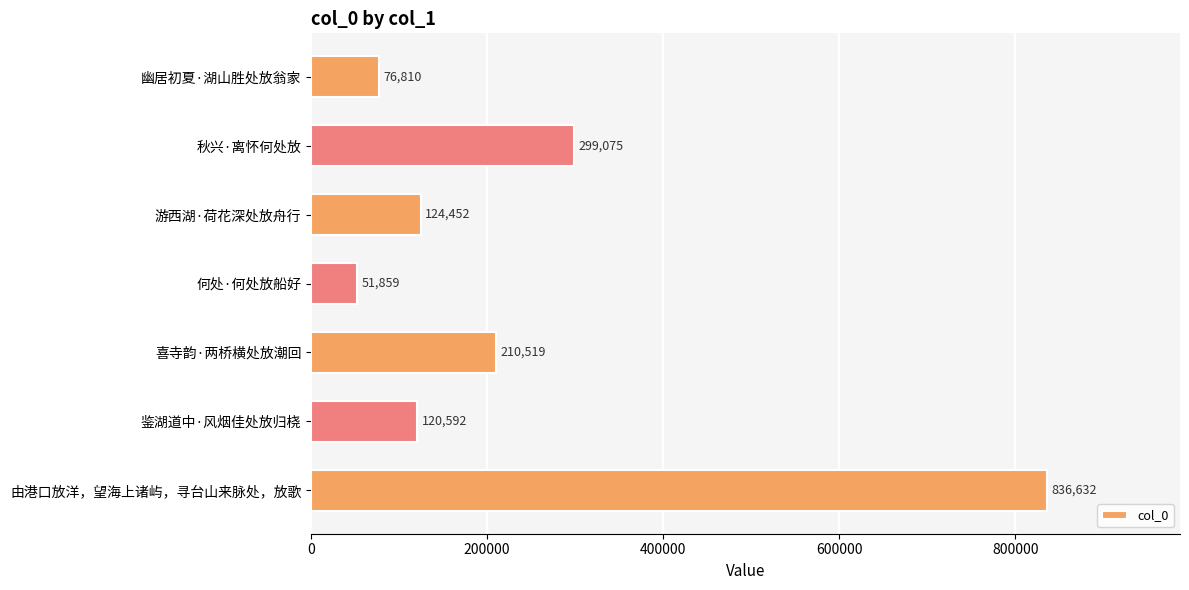

Reading bottom to top, what are all the values shown in this chart?

836632	120592	210519	51859	124452	299075	76810